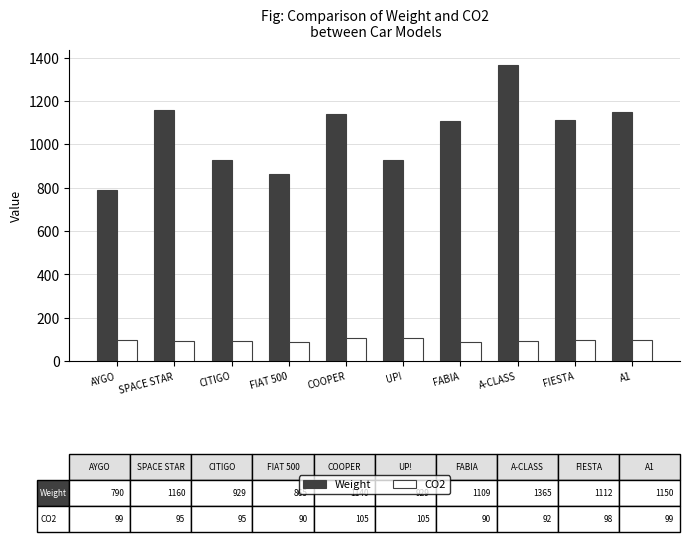

The value of CO2 at SPACE STAR is 95. True or false?

True